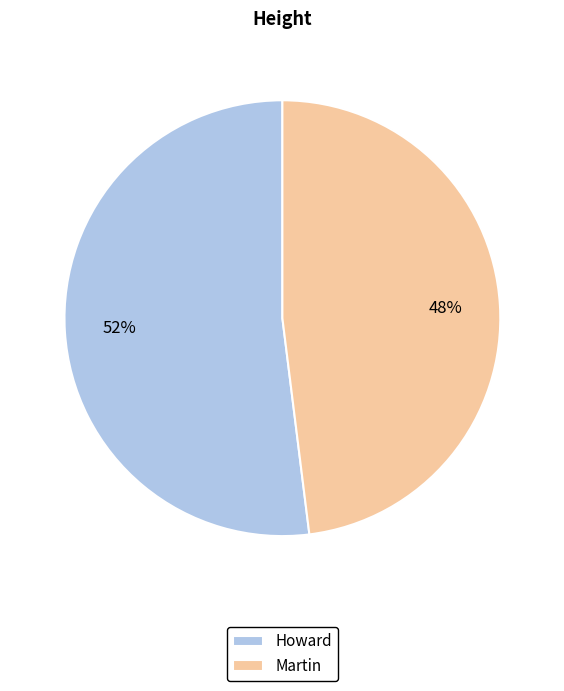

The Howard slice represents 52% of the pie. True or false?

True